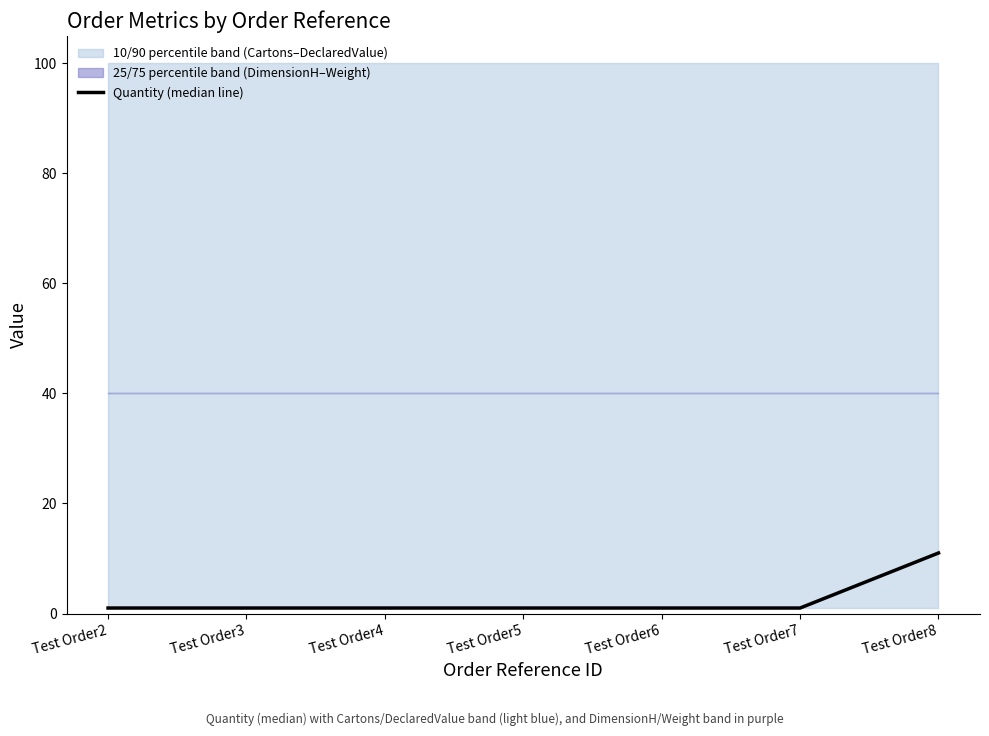

Does the chart have visible grid lines?

No